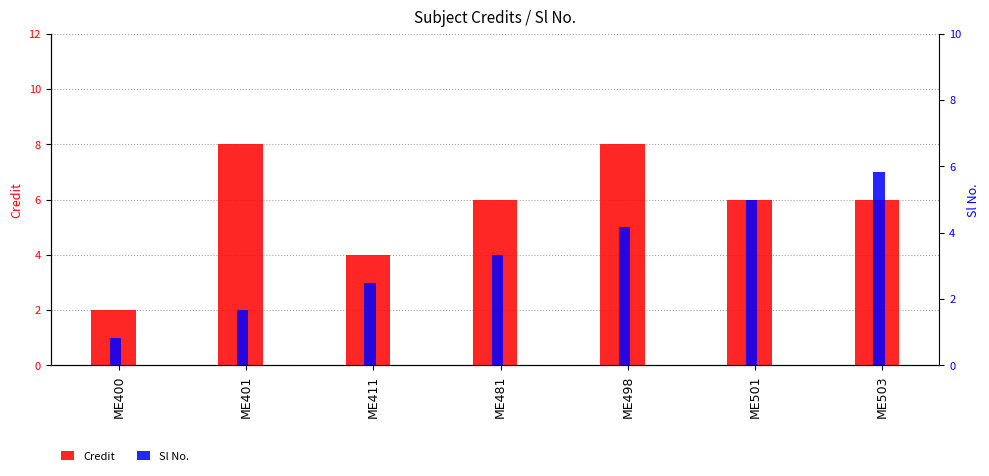

What is the difference between the maximum and minimum values in the Credit series?

6